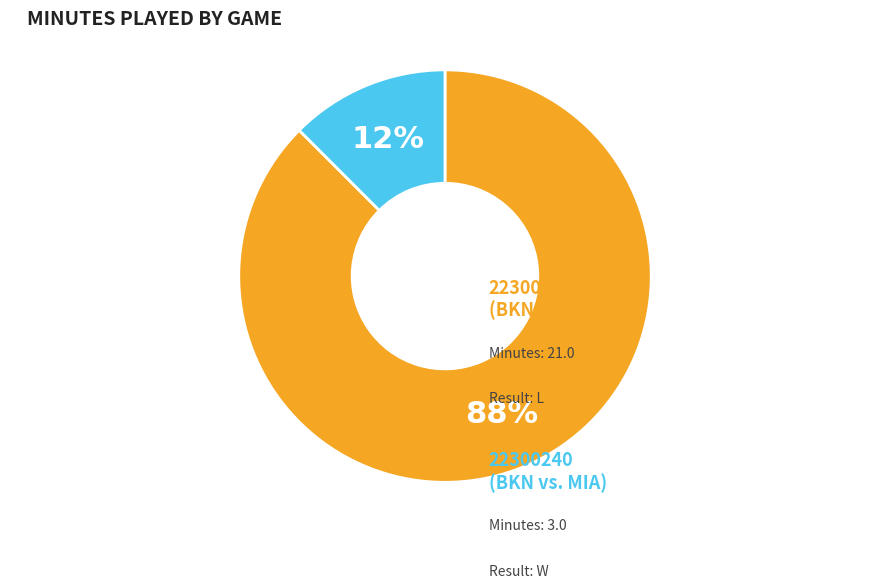

Does any single category account for the majority?

Yes